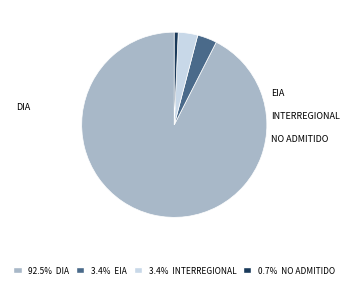

Is there a majority slice in this chart?

Yes